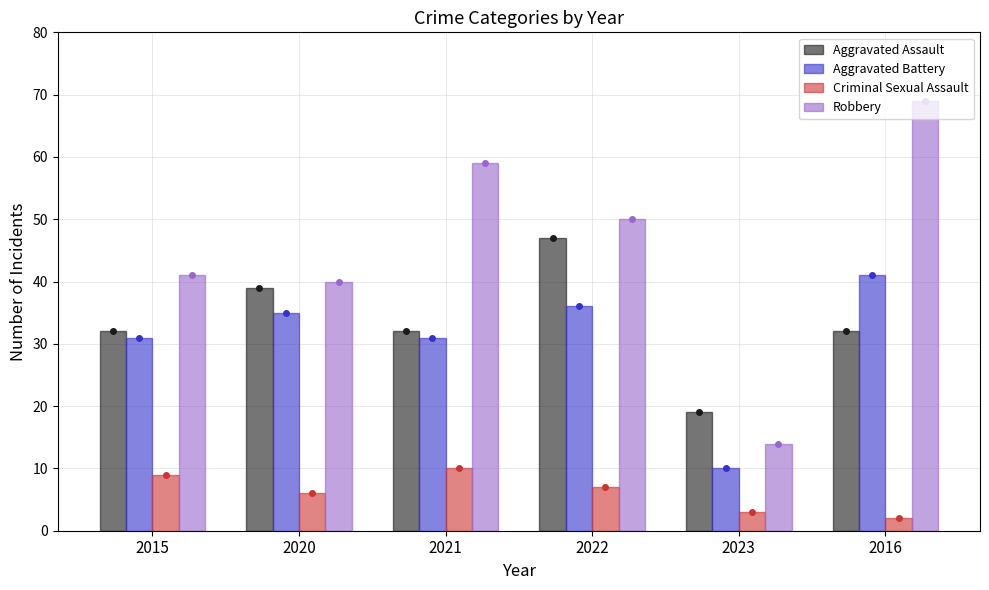

Which series changed the most between 2020 and 2016?

Robbery